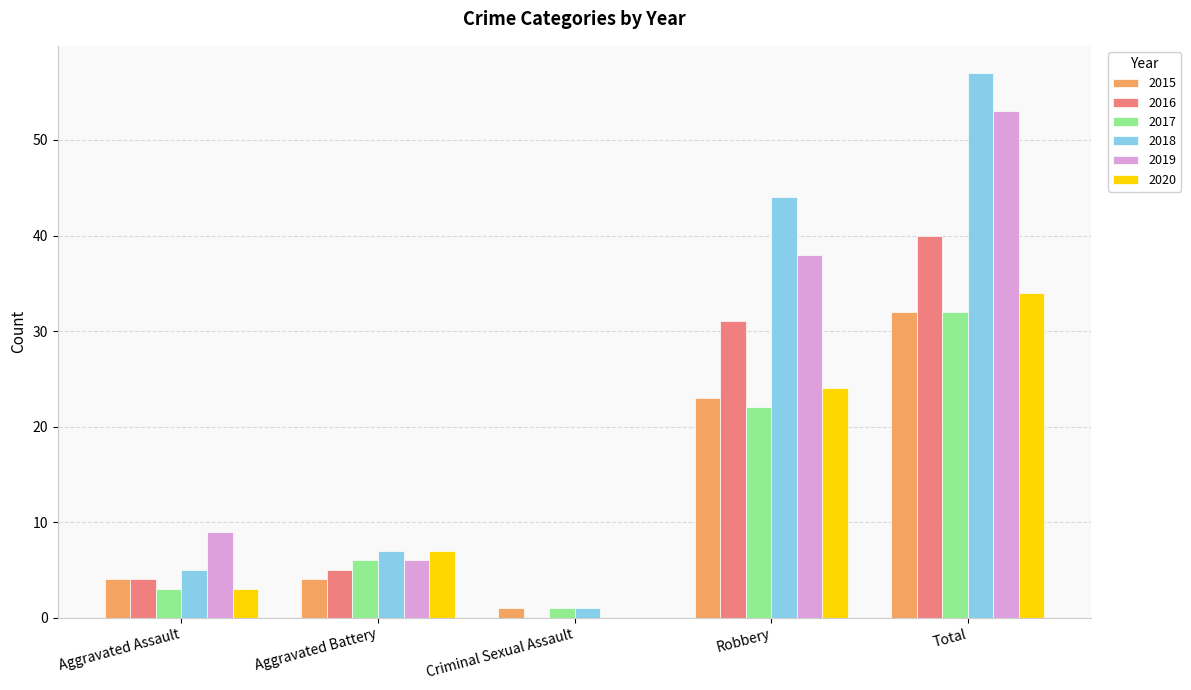

What is the maximum value shown in the chart?

57